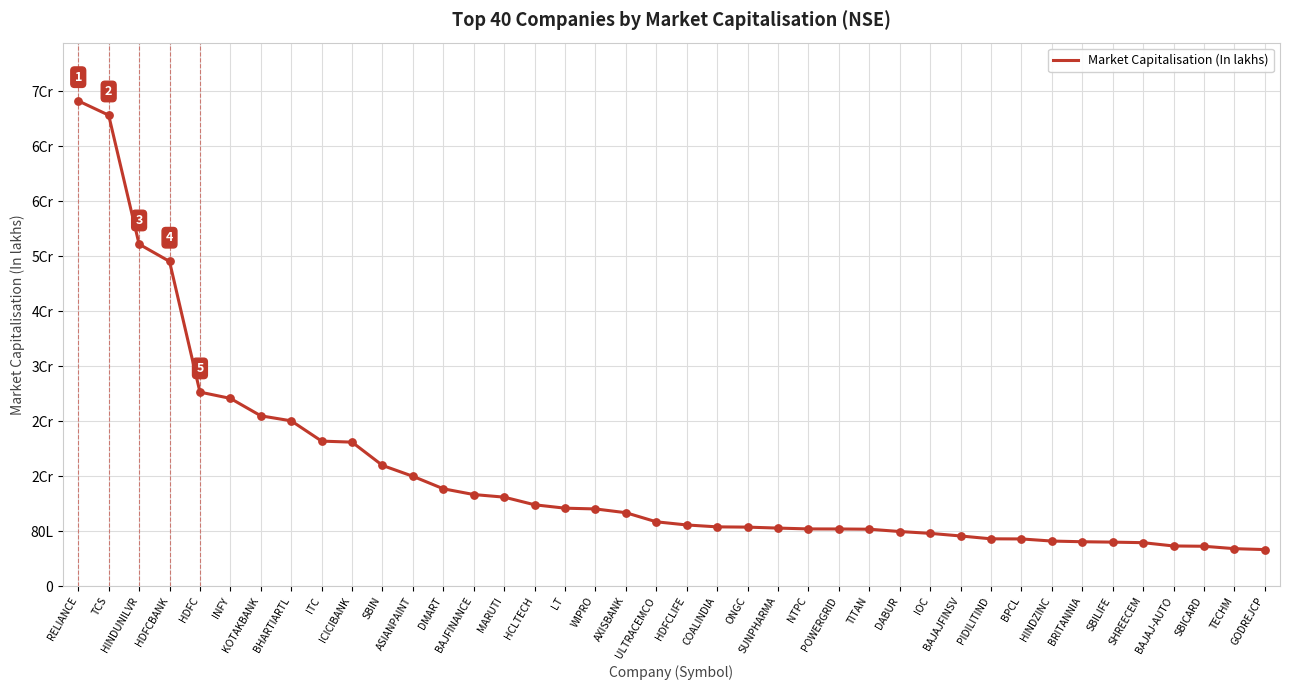

What is the change in value from ITC to SBIN?

-3537663.2